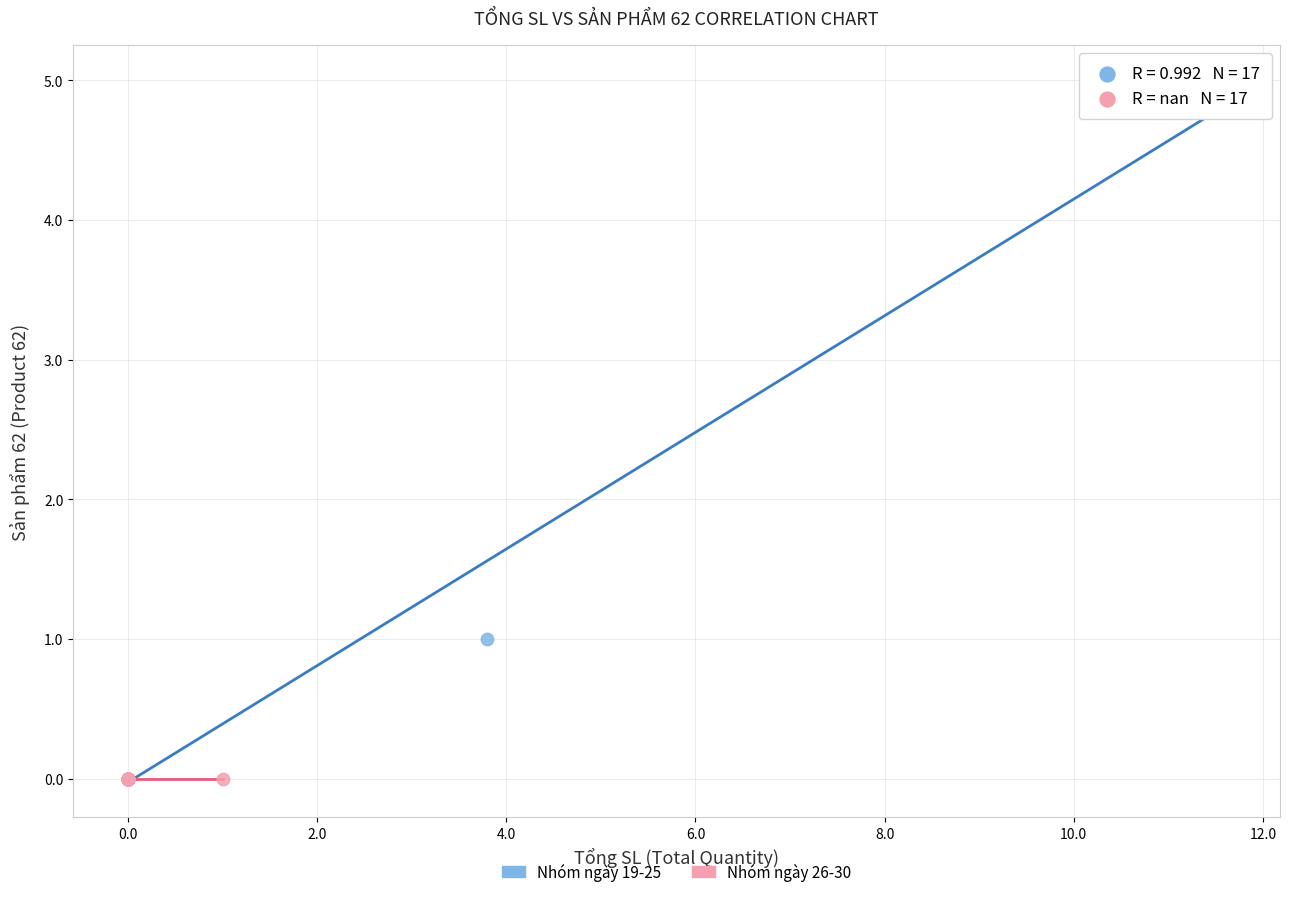

Which series contains the highest Y value?

Nhóm ngày 19-25